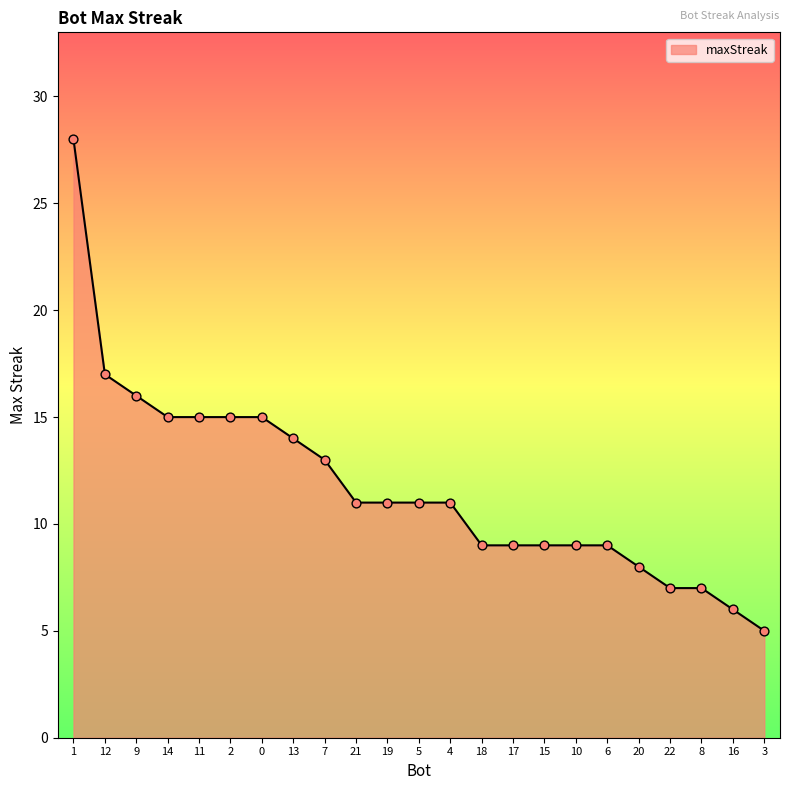

Approximately how many times larger is the value at 13 compared to 18?

1.6